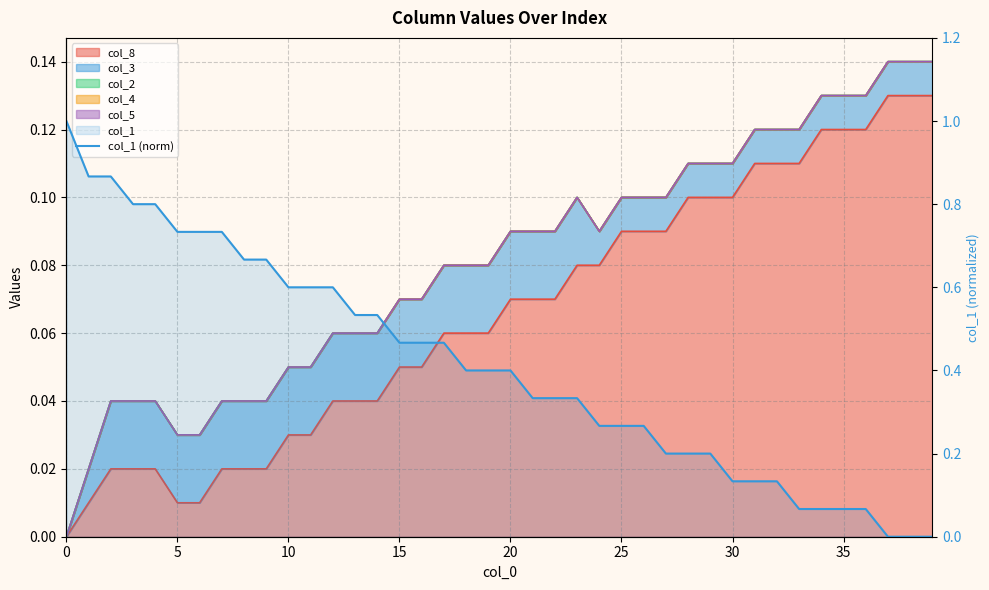

What is the value of the 27th point from the left?

0.3